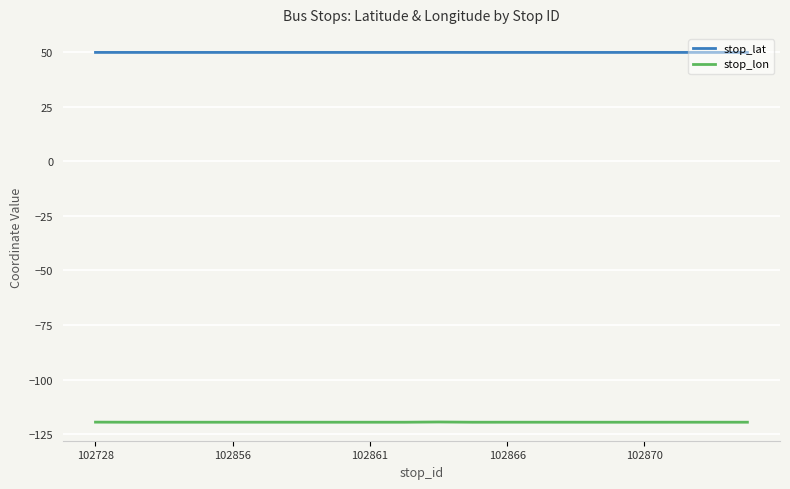

List the series in order of their peak value, highest first.

stop_lat, stop_lon